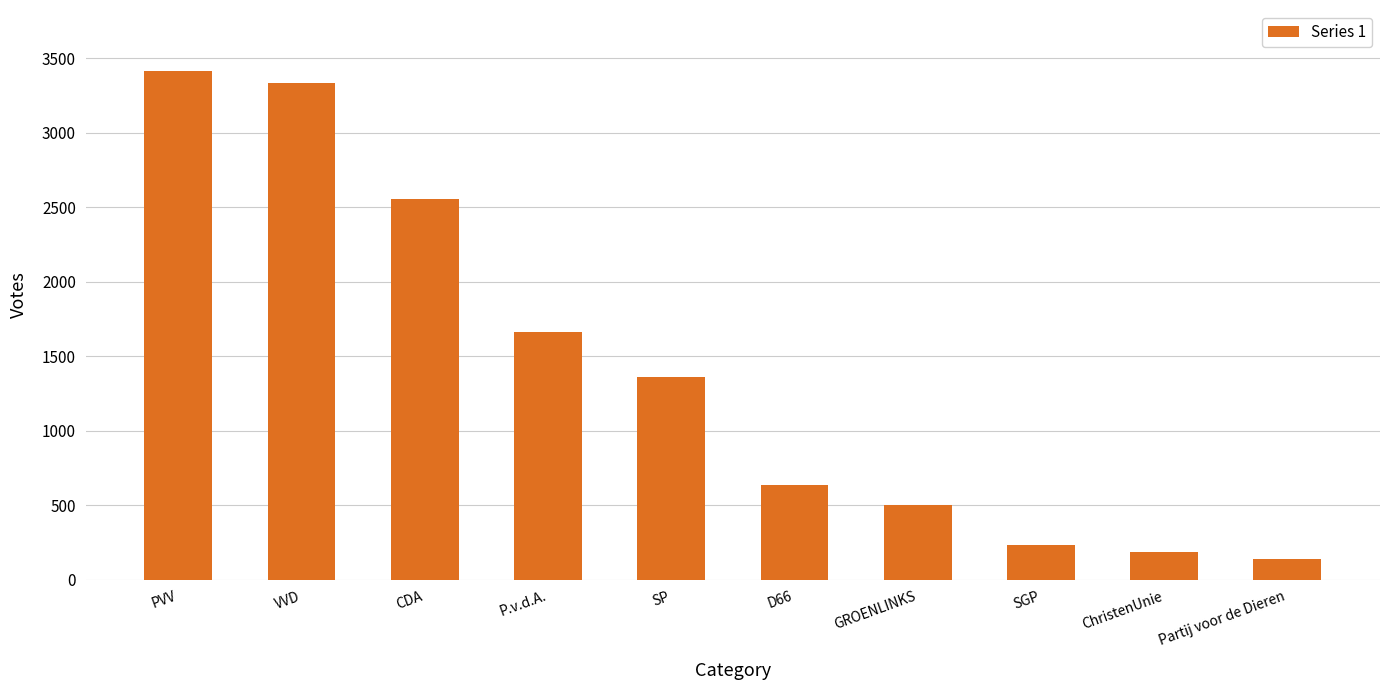

Where is the data nearest to the value 1776?

P.v.d.A.